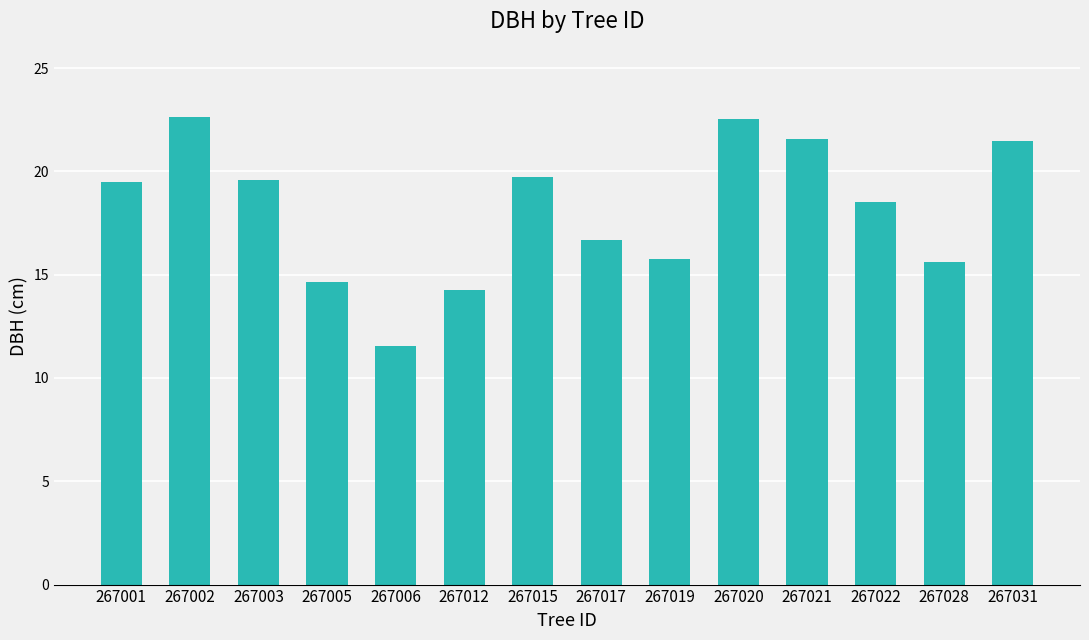

What is the value of the 13th bar from the left?

15.6